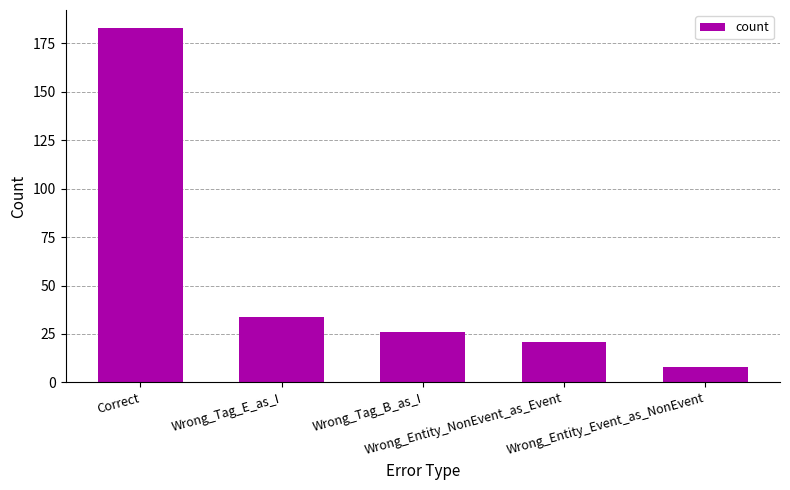

Is it true that the value at Wrong_Tag_E_as_I is 34?

True